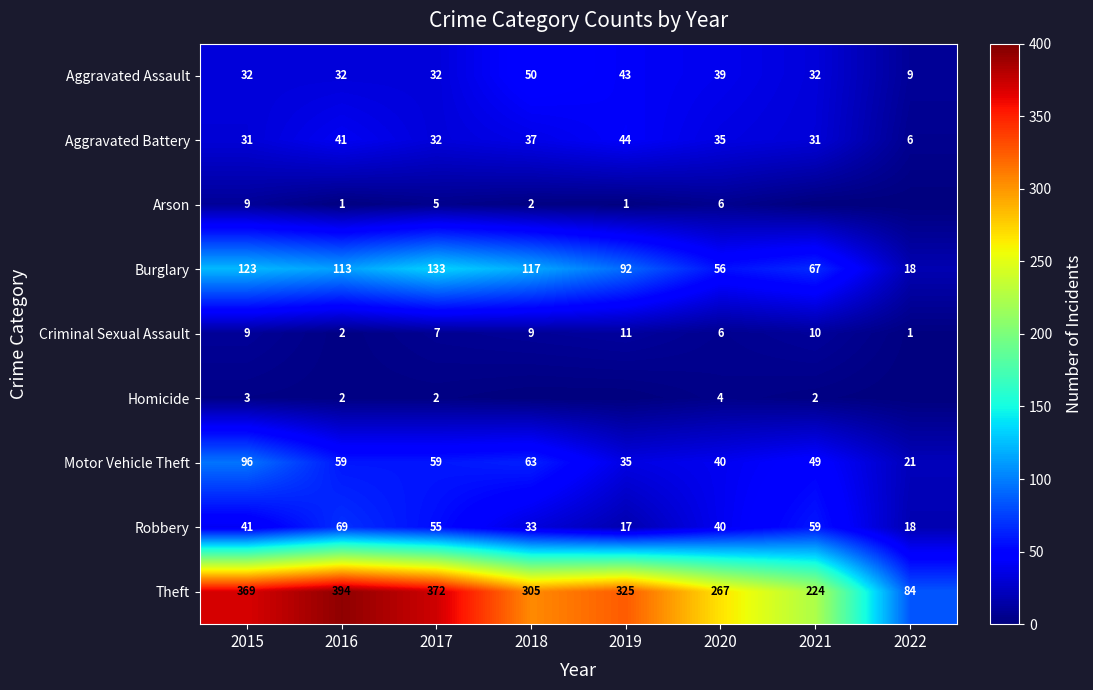

The Motor Vehicle Theft series shows 35 at 2019. True or false?

True